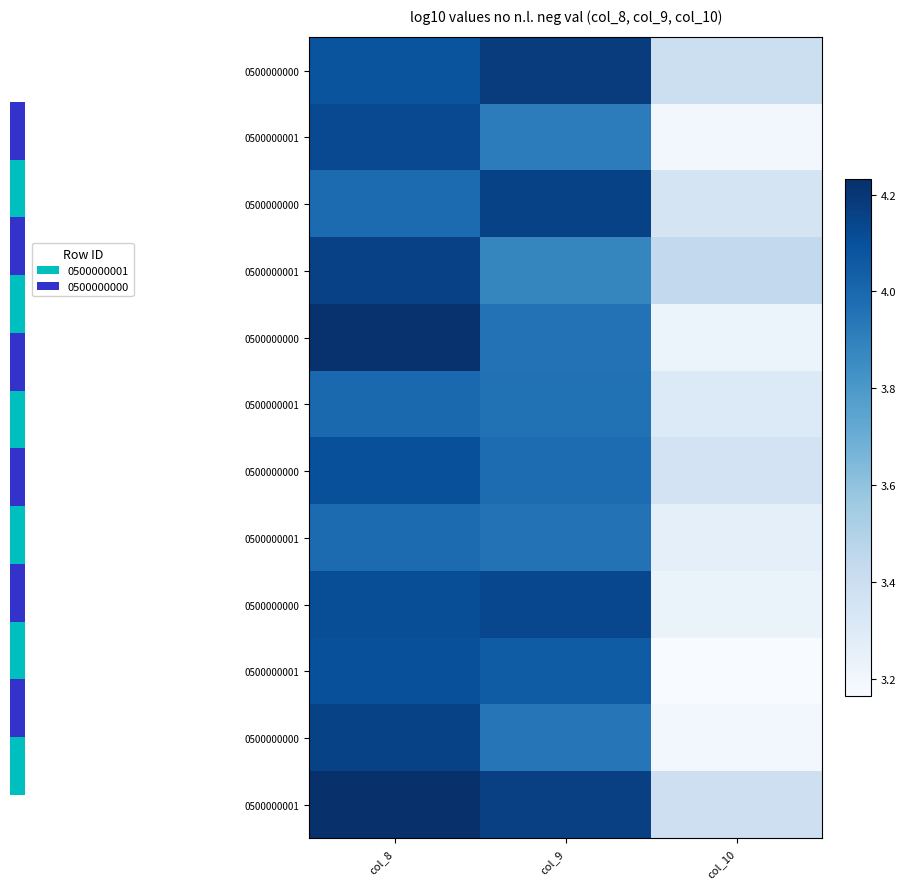

How many distinct data groups are displayed?

12